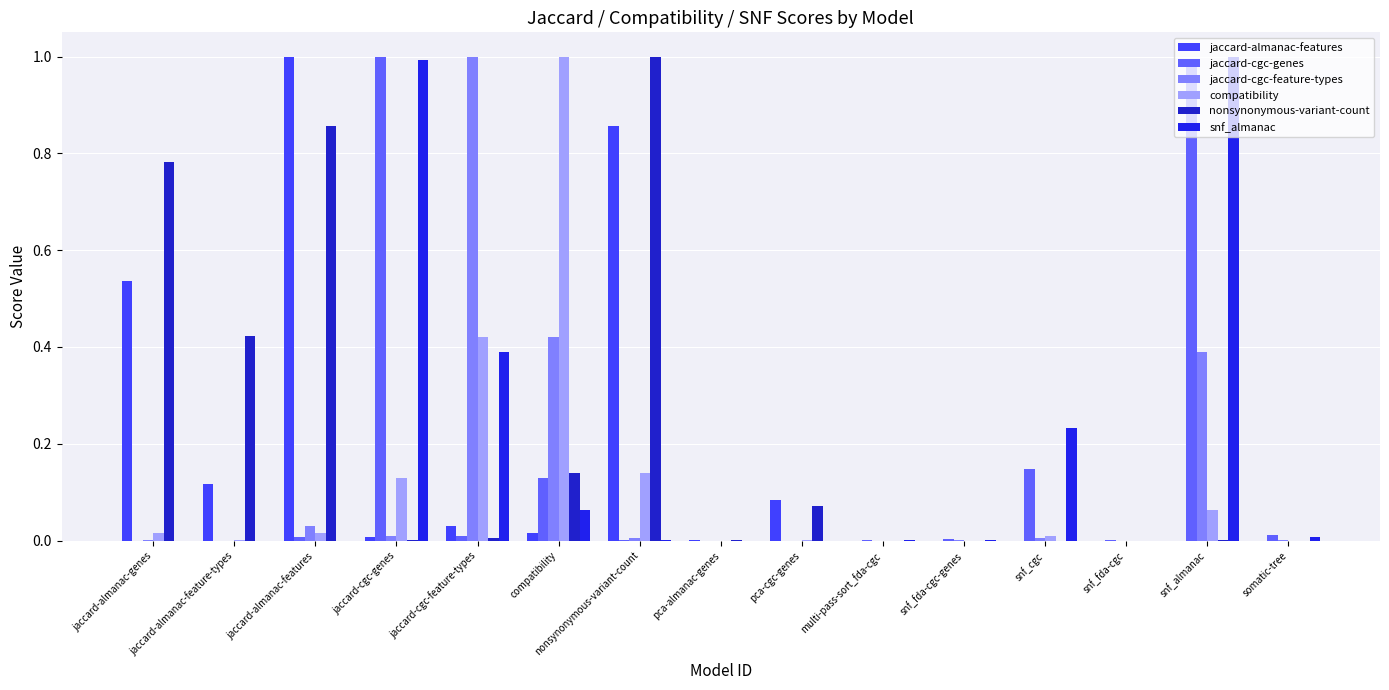

How many series are shown in this chart?

6